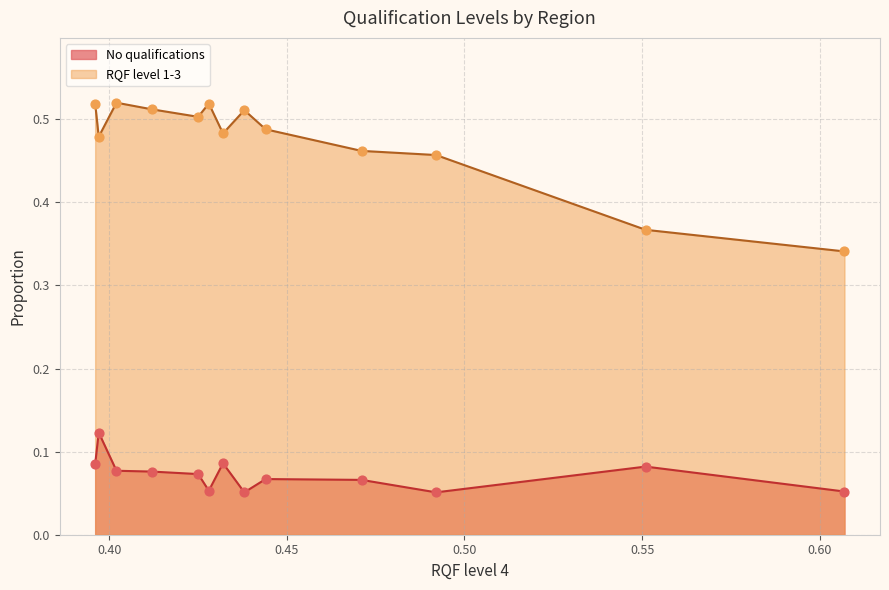

Which series has the largest total across all categories?

RQF level 1-3